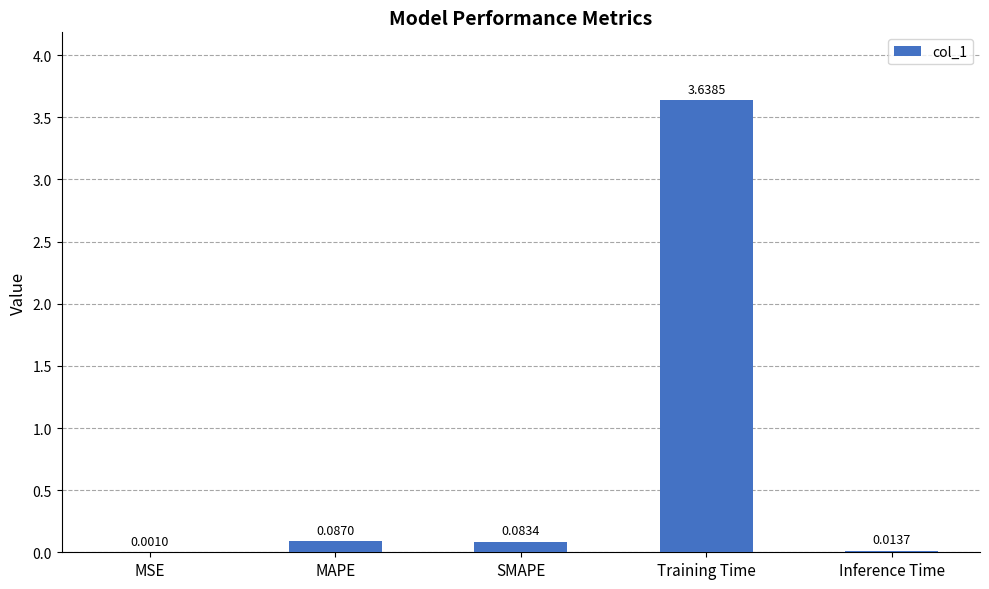

What is the change in value from MSE to MAPE?

+0.1